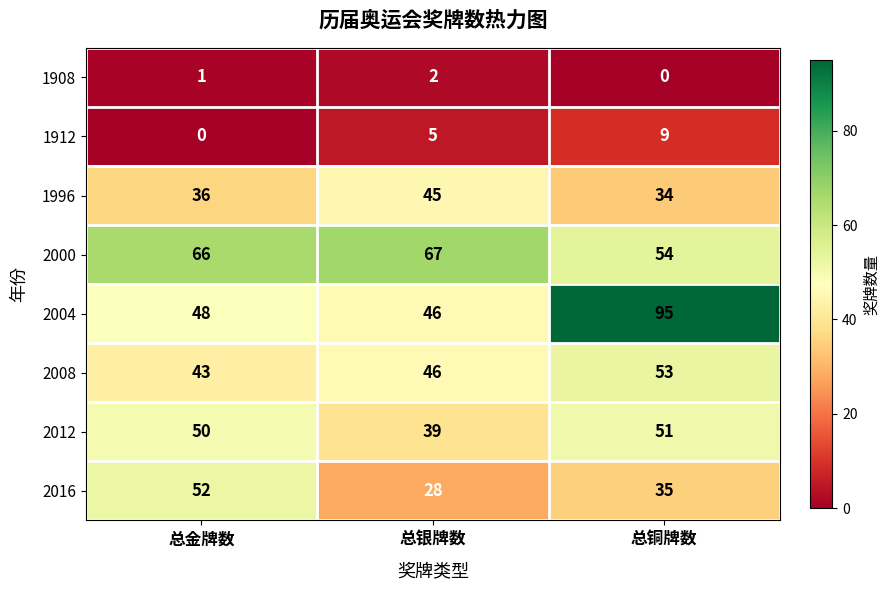

True or false: 2004 has a value of 48 at 总金牌数.

True